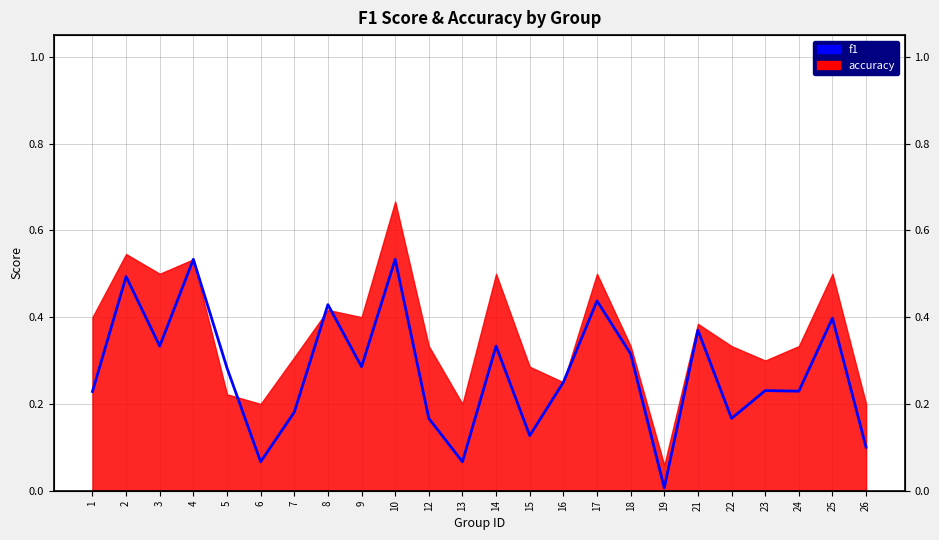

What is the value of the 21st point from the left?

0.2